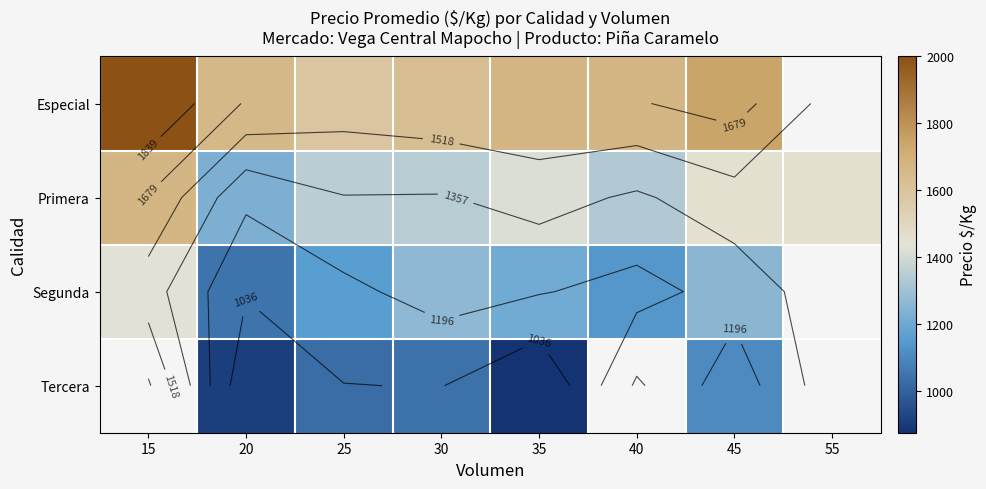

List the series in order of their overall mean, highest first.

Especial, Primera, Segunda, Tercera